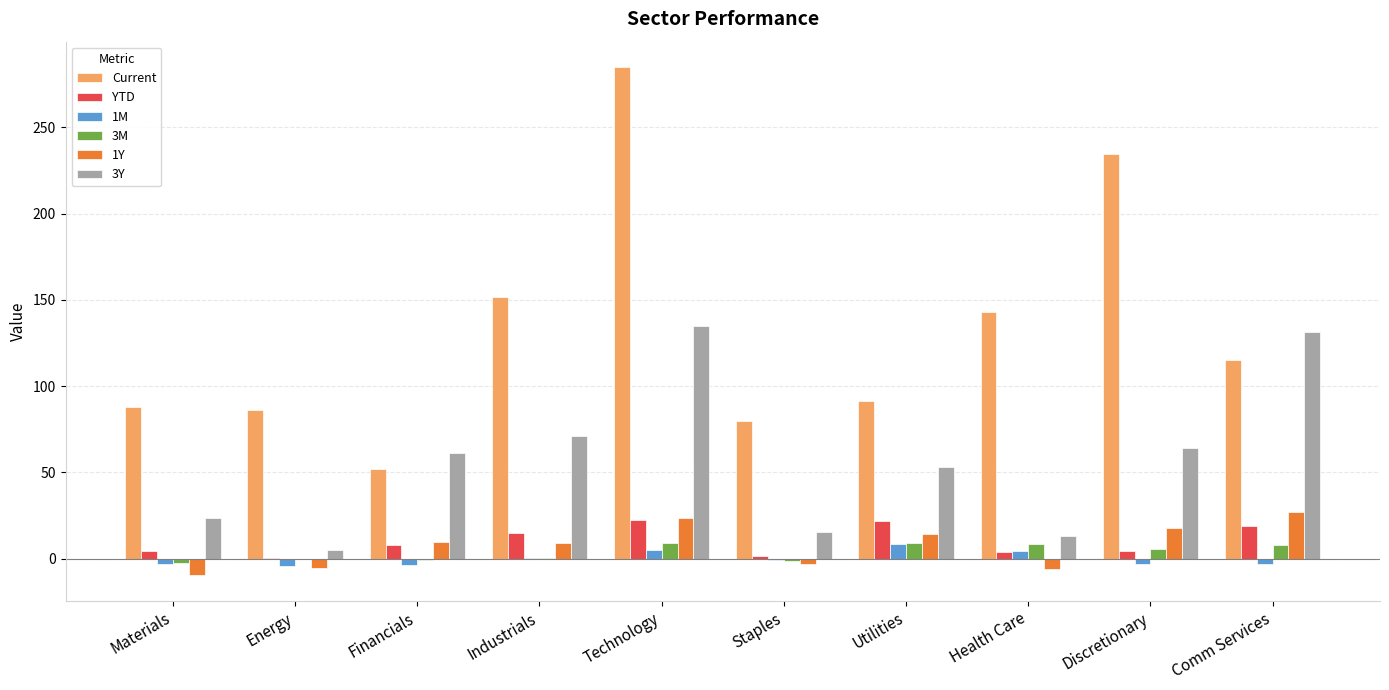

Count the number of categories in the chart.

10